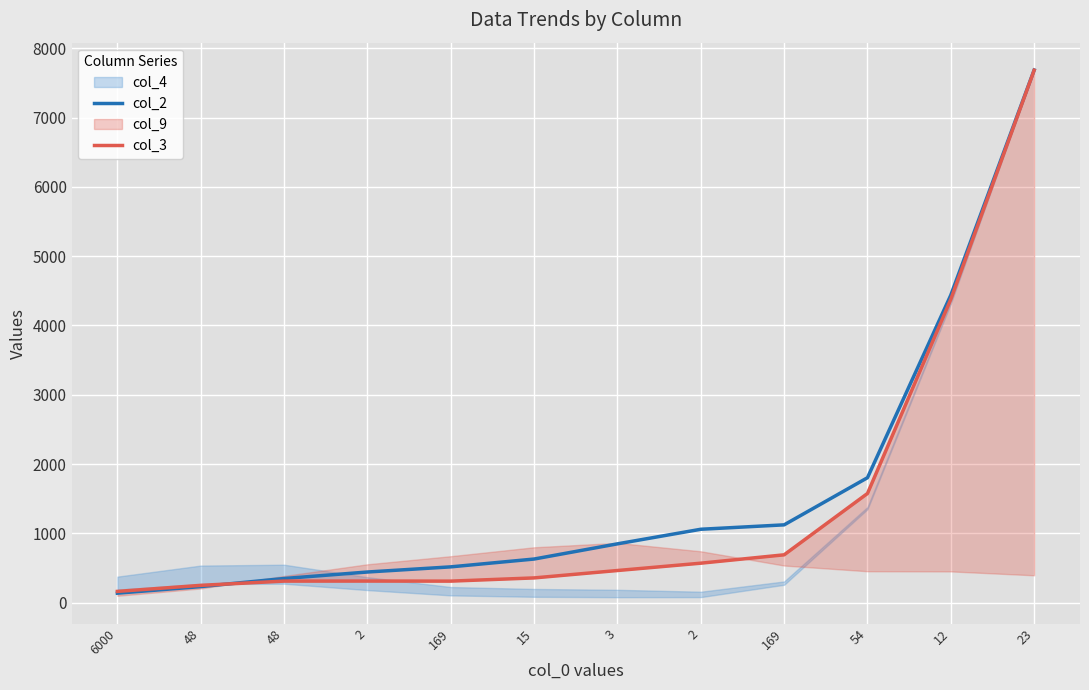

What is the label of the 5th point from the left?

169